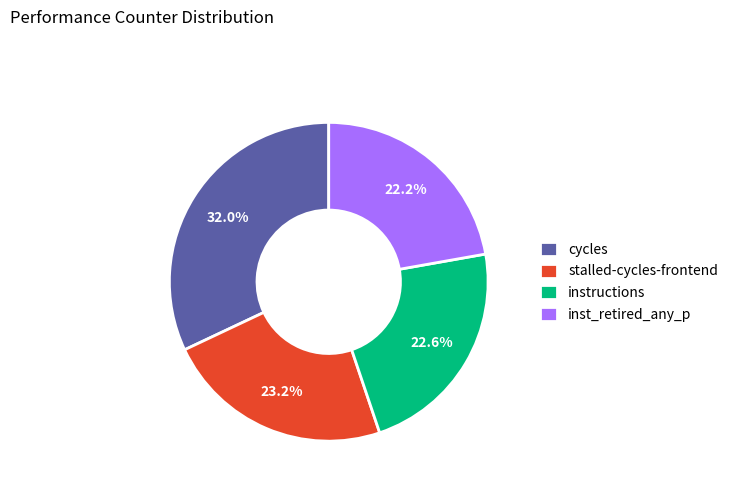

How many slices are in this pie chart?

4